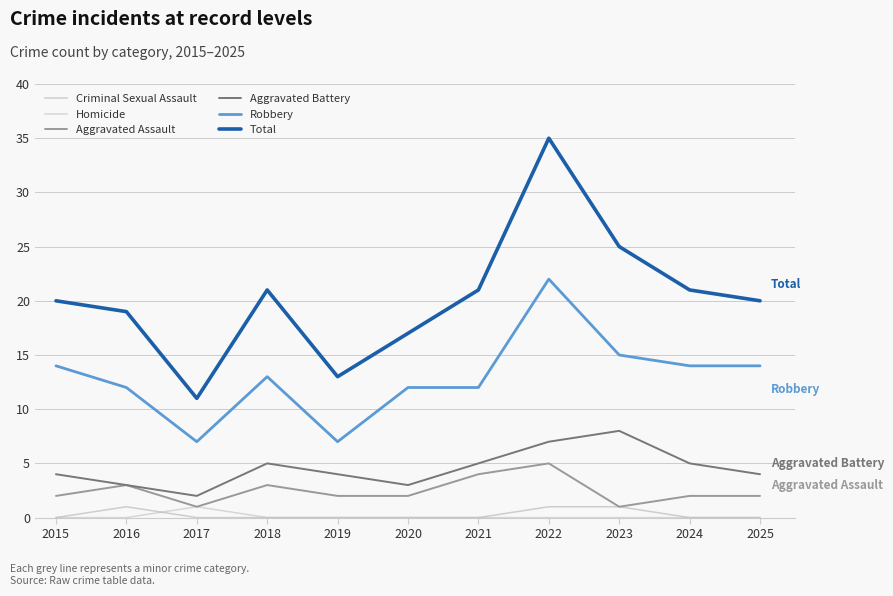

What are all the series names shown in the legend?

Criminal Sexual Assault, Homicide, Aggravated Assault, Aggravated Battery, Robbery, Total